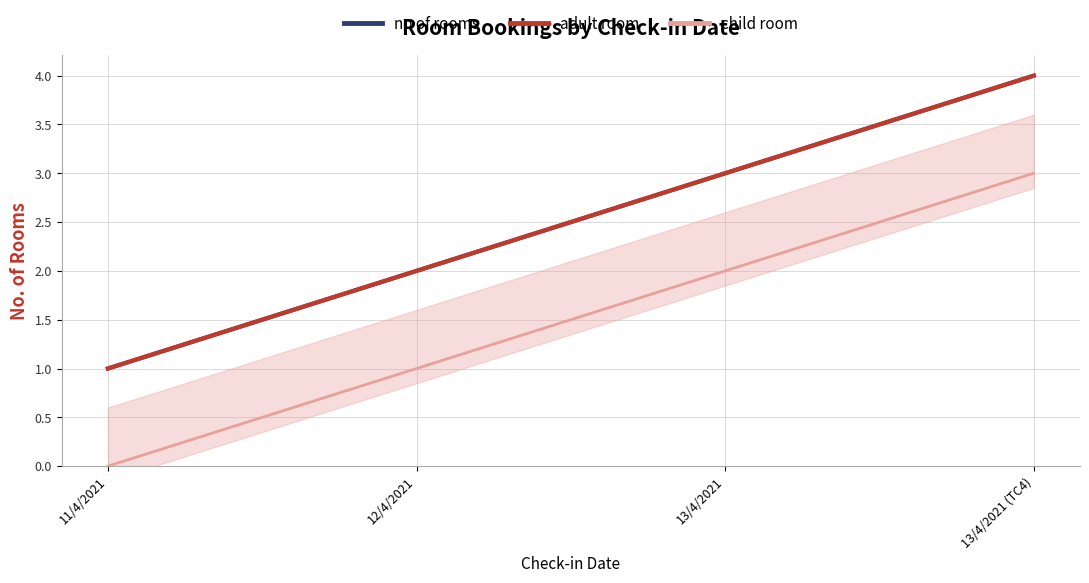

How many values in the child room series are below 2?

2